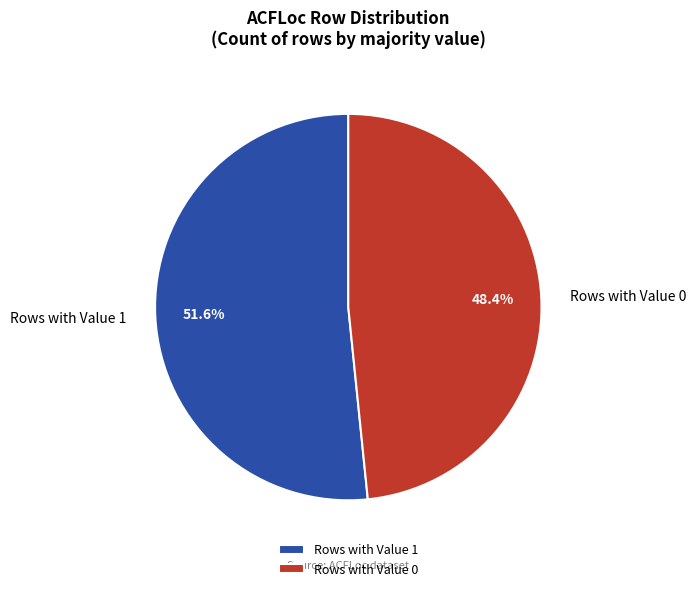

Is the sum of Rows with Value 1 and Rows with Value 0 greater than half?

Yes